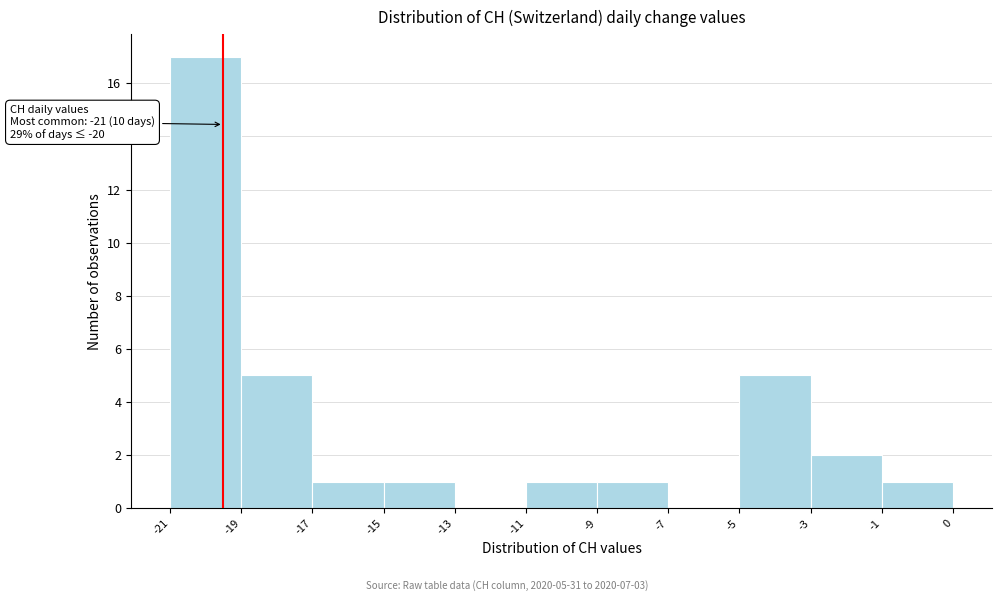

Reading left to right, transcribe all the data shown in this chart.

-21=17	-19=5	-17=1	-15=1	-13=0	-11=1	-9=1	-7=0	-5=5	-3=2	-1=1